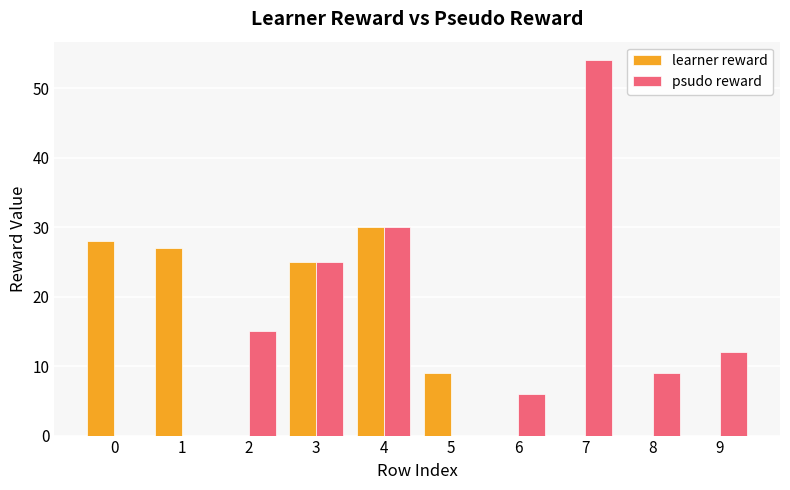

Reading left to right, list all the values displayed in this chart.

learner reward: 28	27	0	25	30	9	0	0	0	0
psudo reward: 0	0	15	25	30	0	6	54	9	12